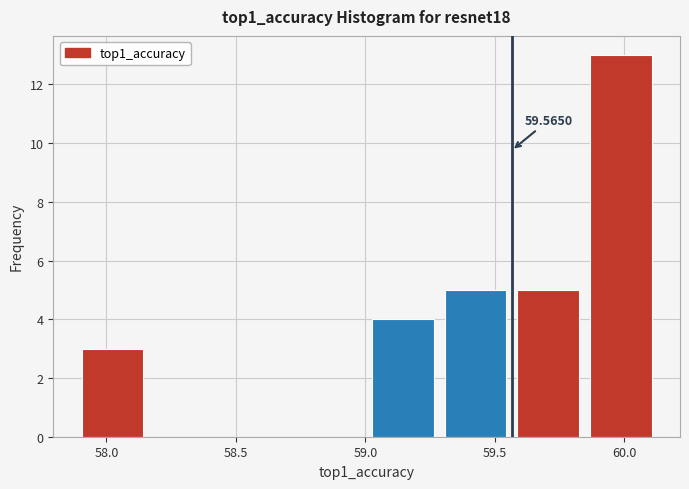

Which range on the x-axis has the tallest bar?

59.85 to 60.15